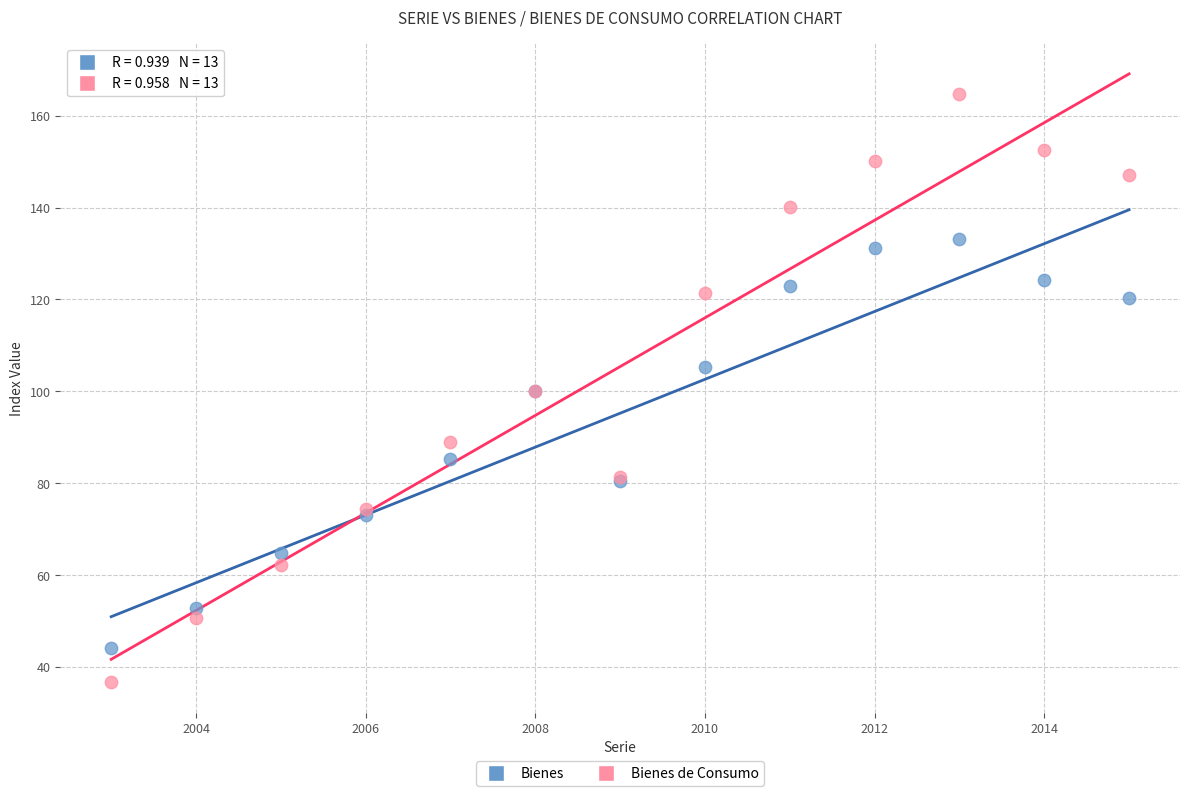

Which series contains the highest Y value?

Bienes de Consumo